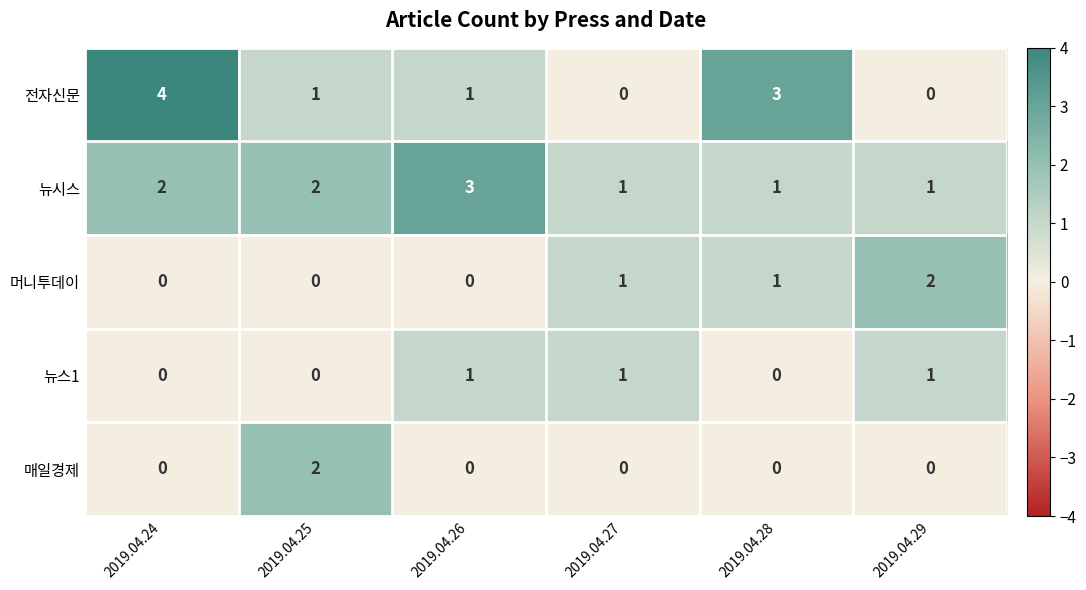

What is the sum of all 전자신문 values?

9